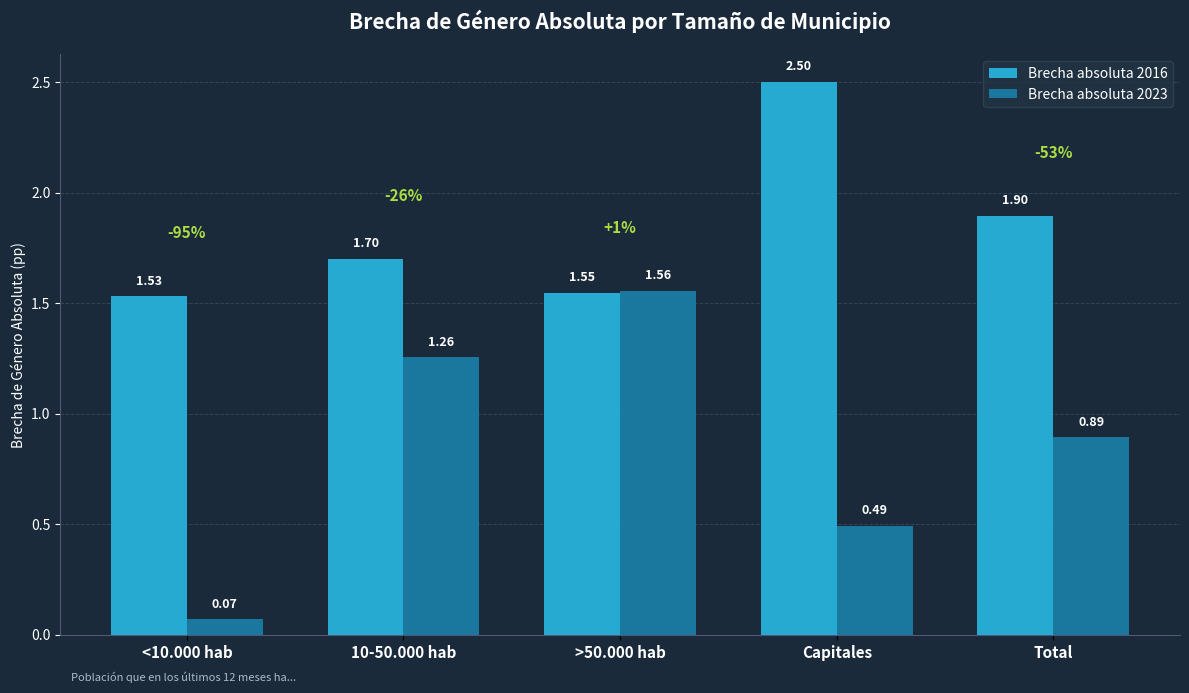

Which series has the largest range (max minus min)?

Brecha absoluta 2023